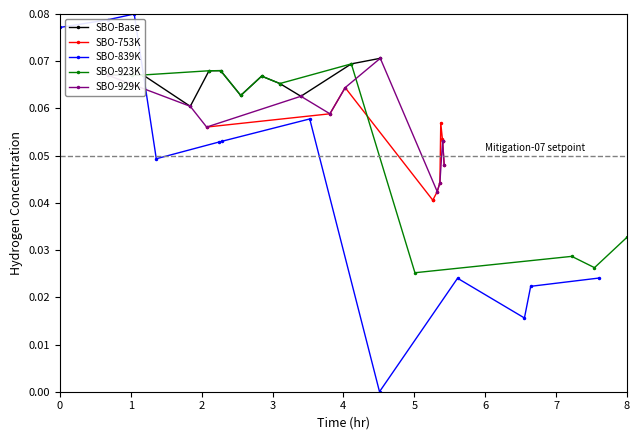

True or false: SBO-753K has more than 0 interior local peaks.

True